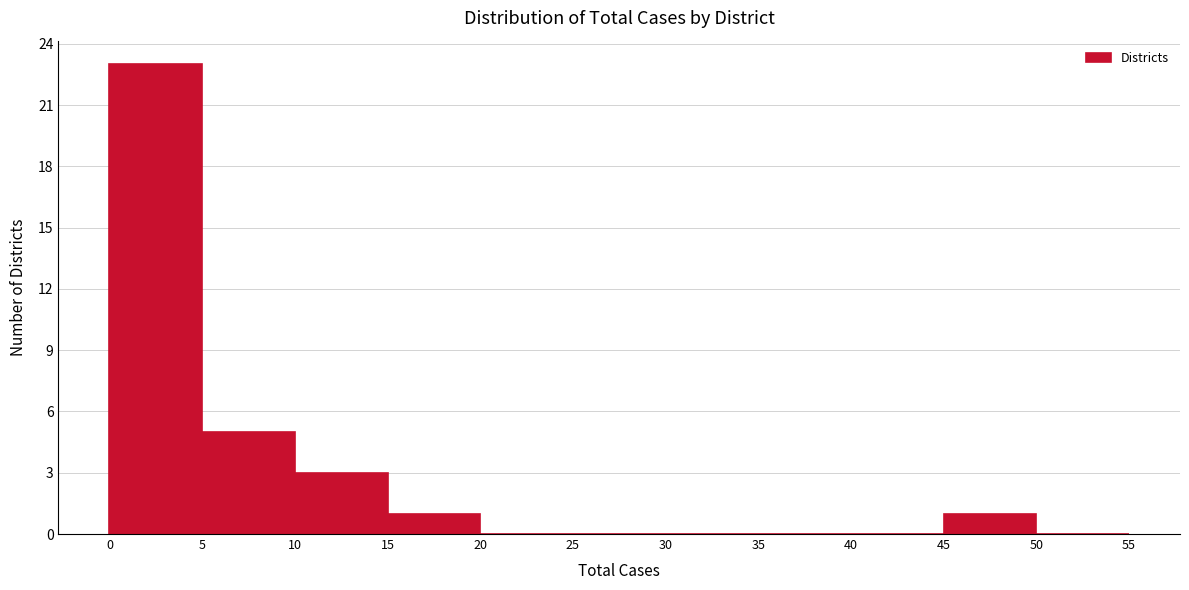

Reading left to right, list every bar in this chart as the range it spans on the x-axis followed by its height. The values are not printed on the chart, so give them approximately, as read against the axis.

0 to 5: 23
5 to 10: 5
10 to 15: 3
15 to 20: 1
20 to 25: 0
25 to 30: 0
30 to 35: 0
35 to 40: 0
40 to 45: 0
45 to 50: 1
50 to 55: 0